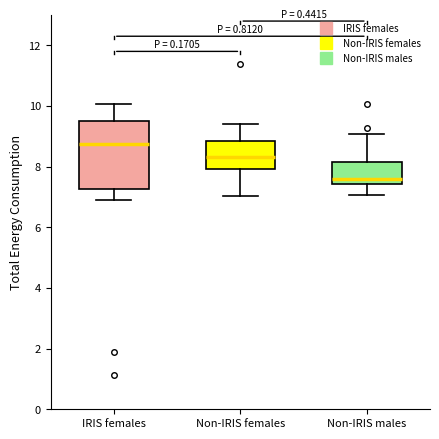

Which box has the highest median line?

IRIS females